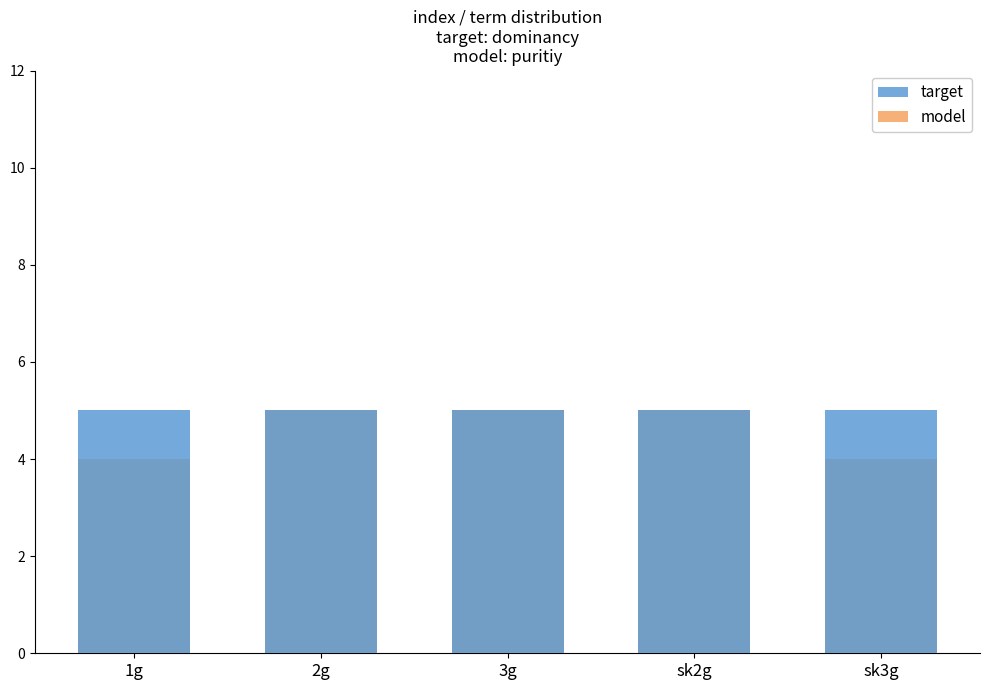

How many groups of bars are there?

5